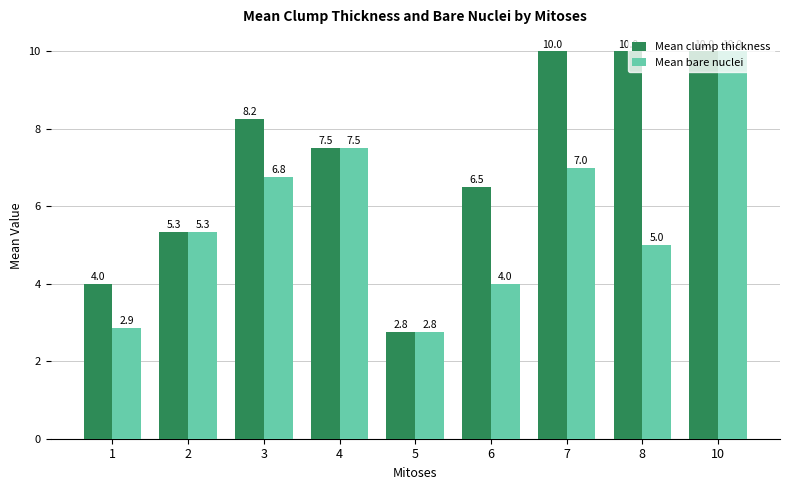

How many data points does each series have?

9